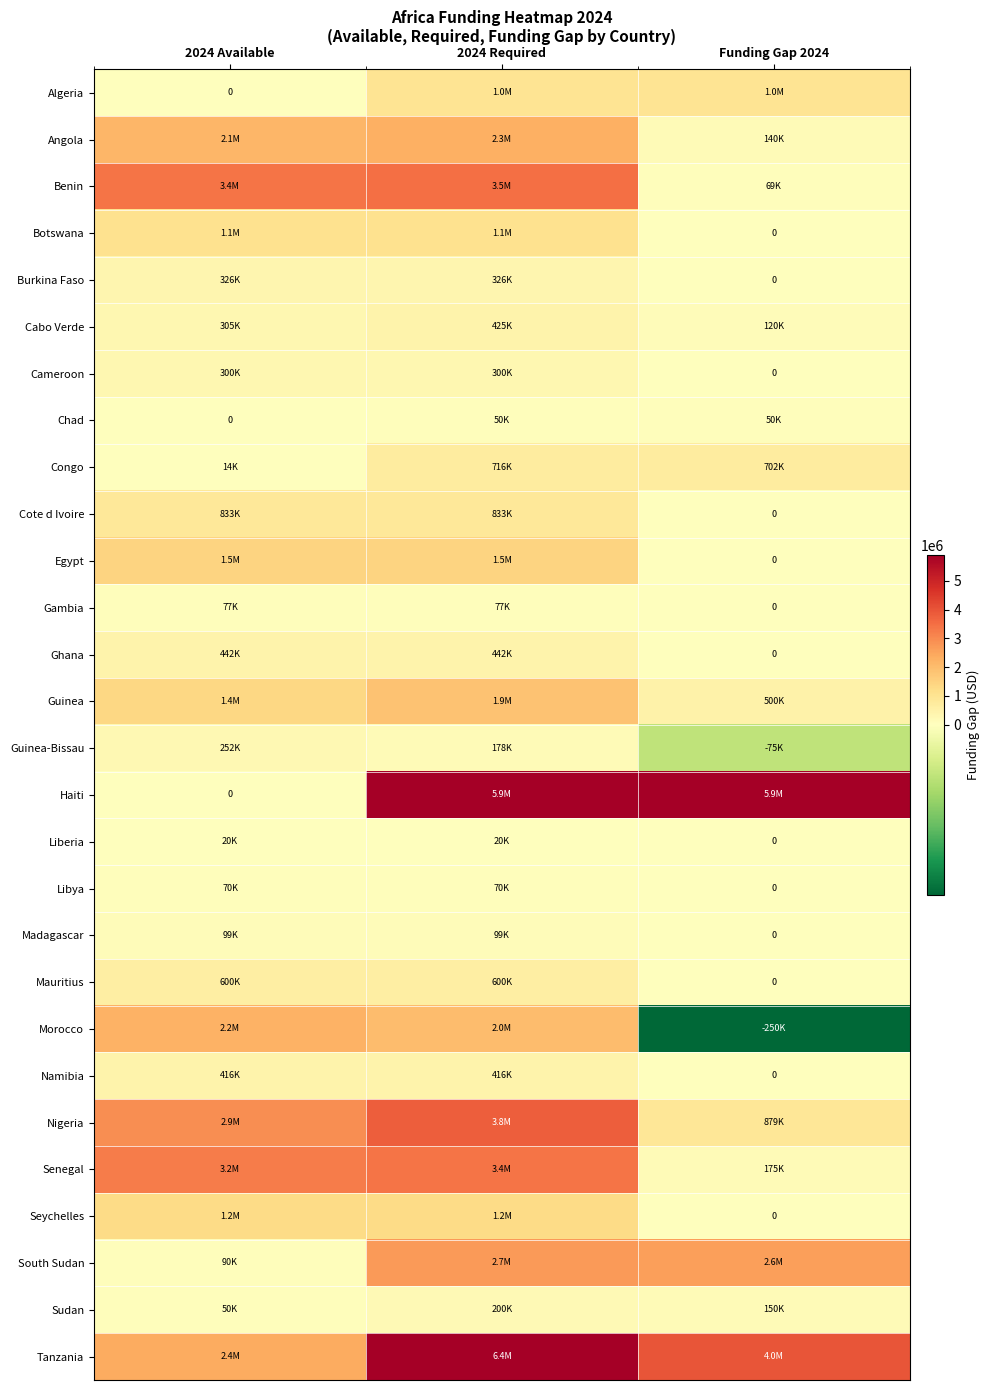

The Gambia series shows 0 at Funding Gap 2024. True or false?

True